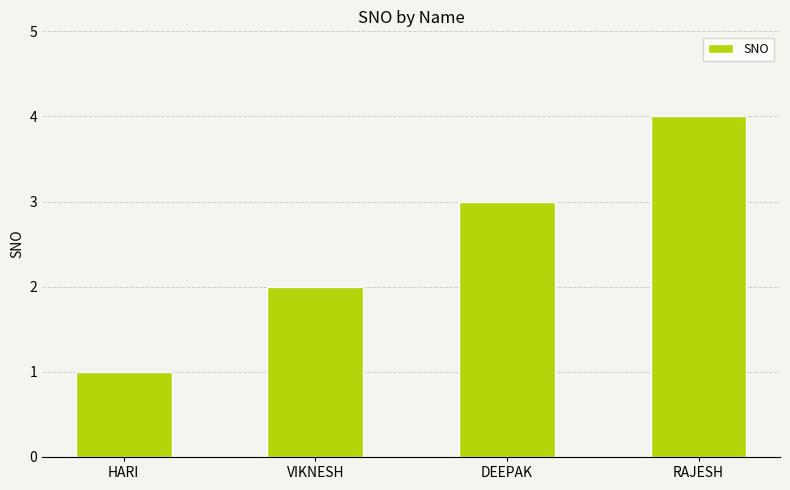

Which label corresponds to the smallest value in the chart?

HARI